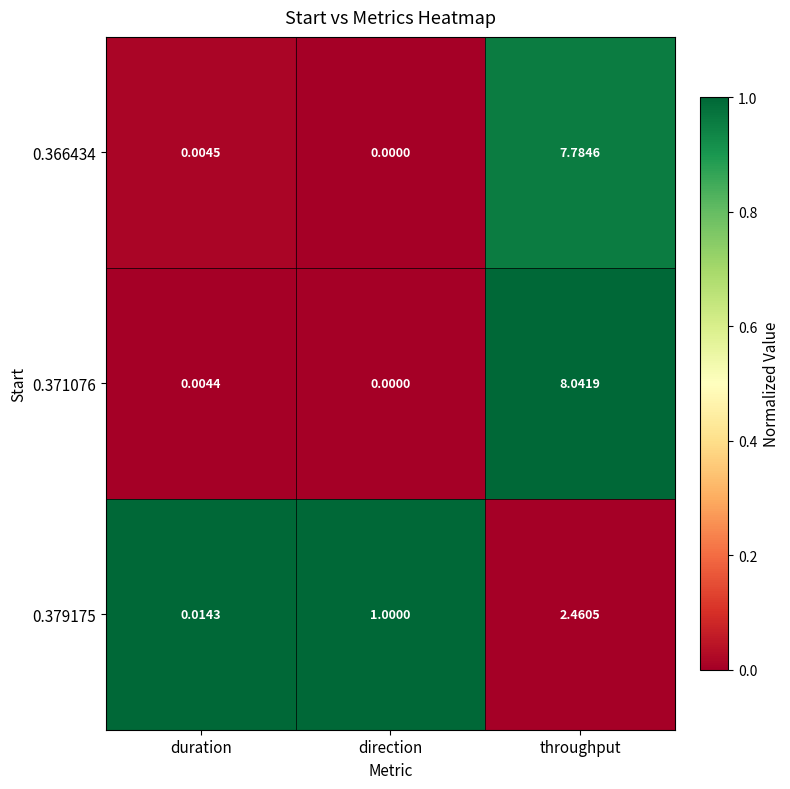

Between duration and throughput, which series saw the biggest shift?

0.371076